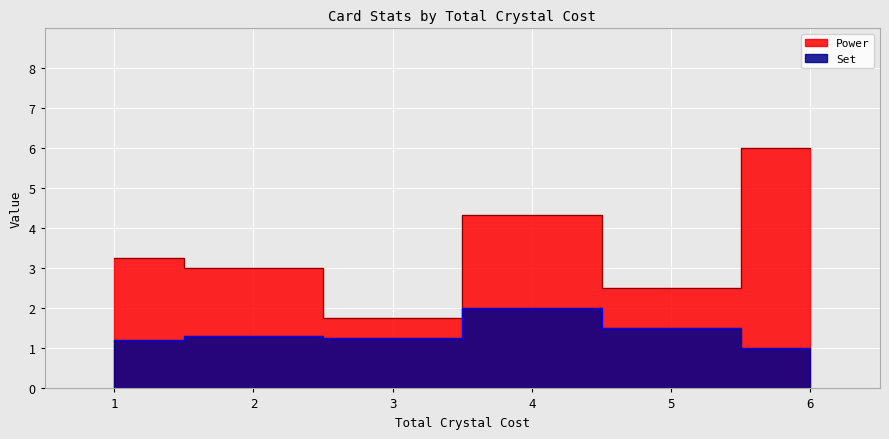

What are all the series names shown in the legend?

Power, Set